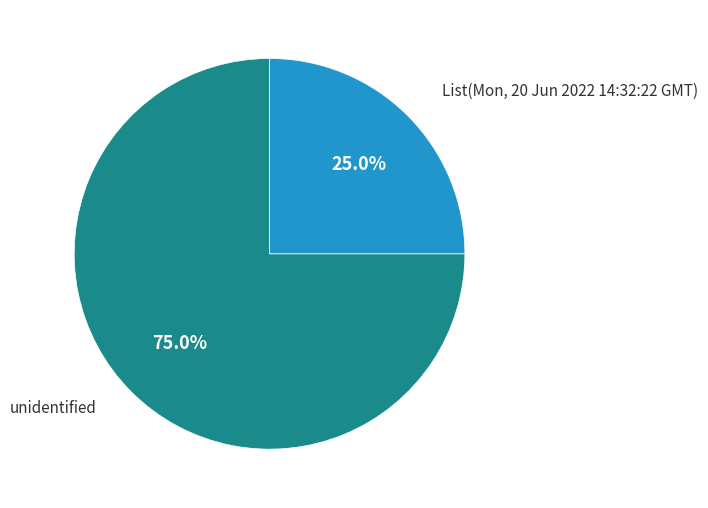

Count the number of slices in the pie.

2